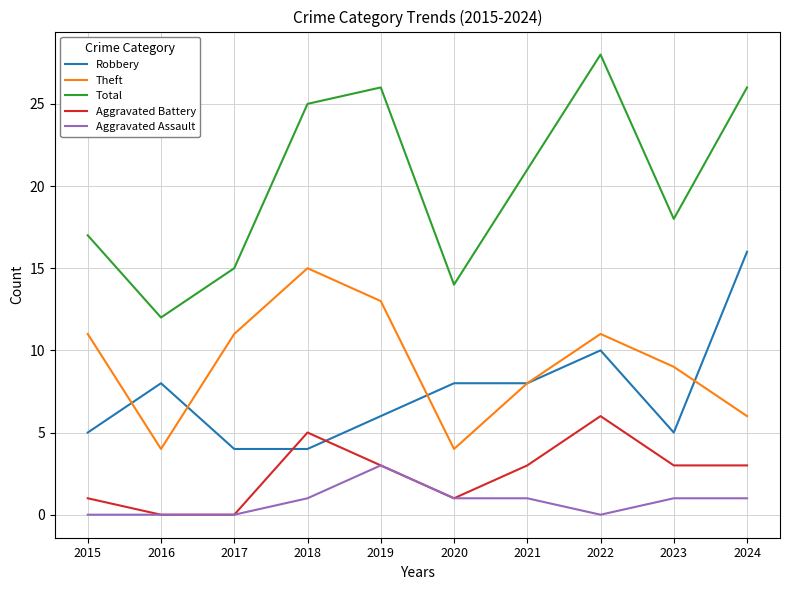

What is the spread (max minus min) of values at 2018?

24